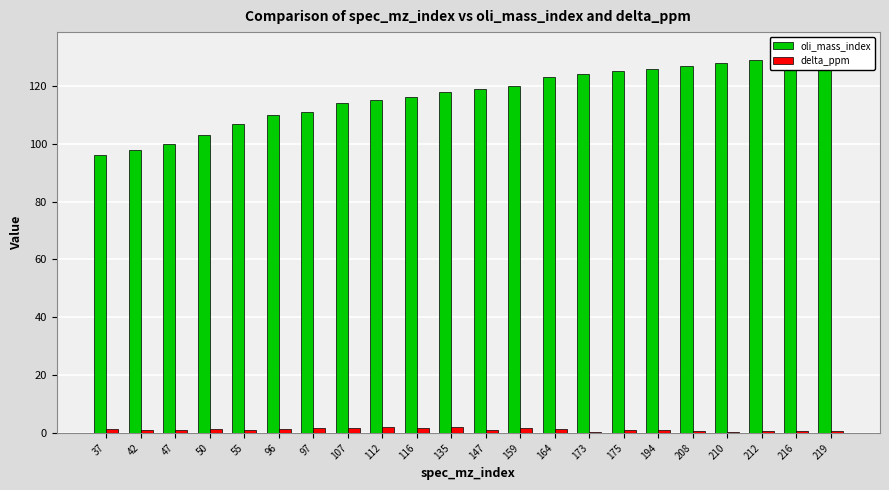

Rank the series by their maximum value, from highest to lowest.

oli_mass_index, delta_ppm